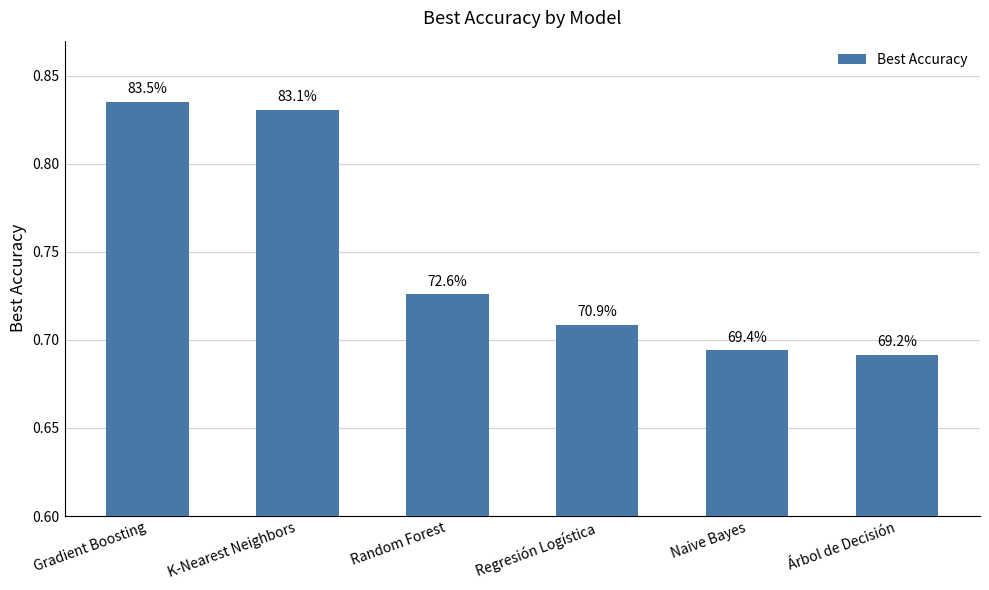

What is the value of the 3rd bar from the left?

0.7